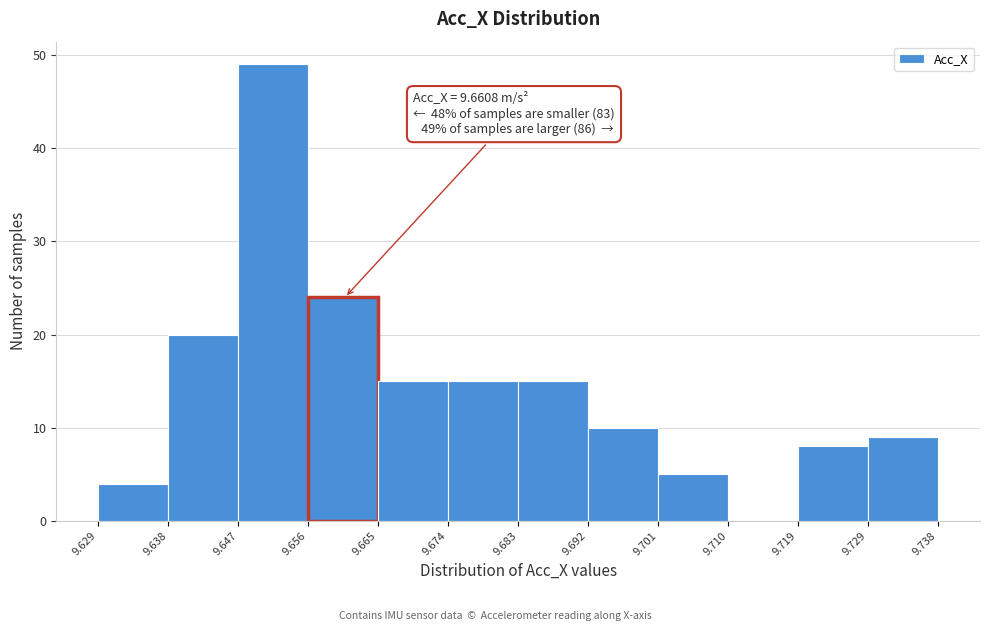

Over which range of the x-axis is the bar tallest?

9.647 to 9.656